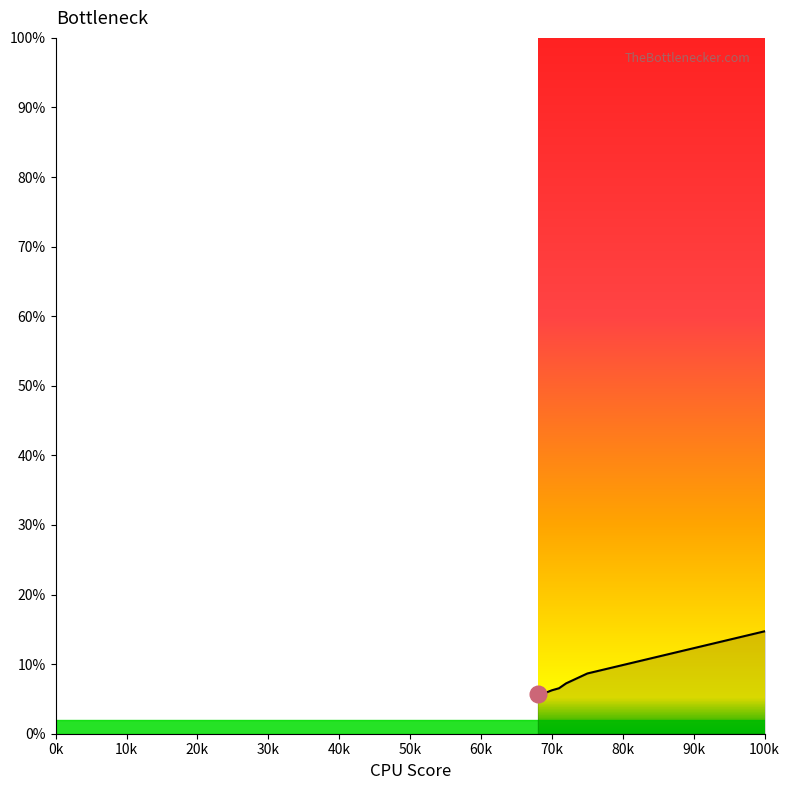

What is the maximum value shown in the chart?

23.1